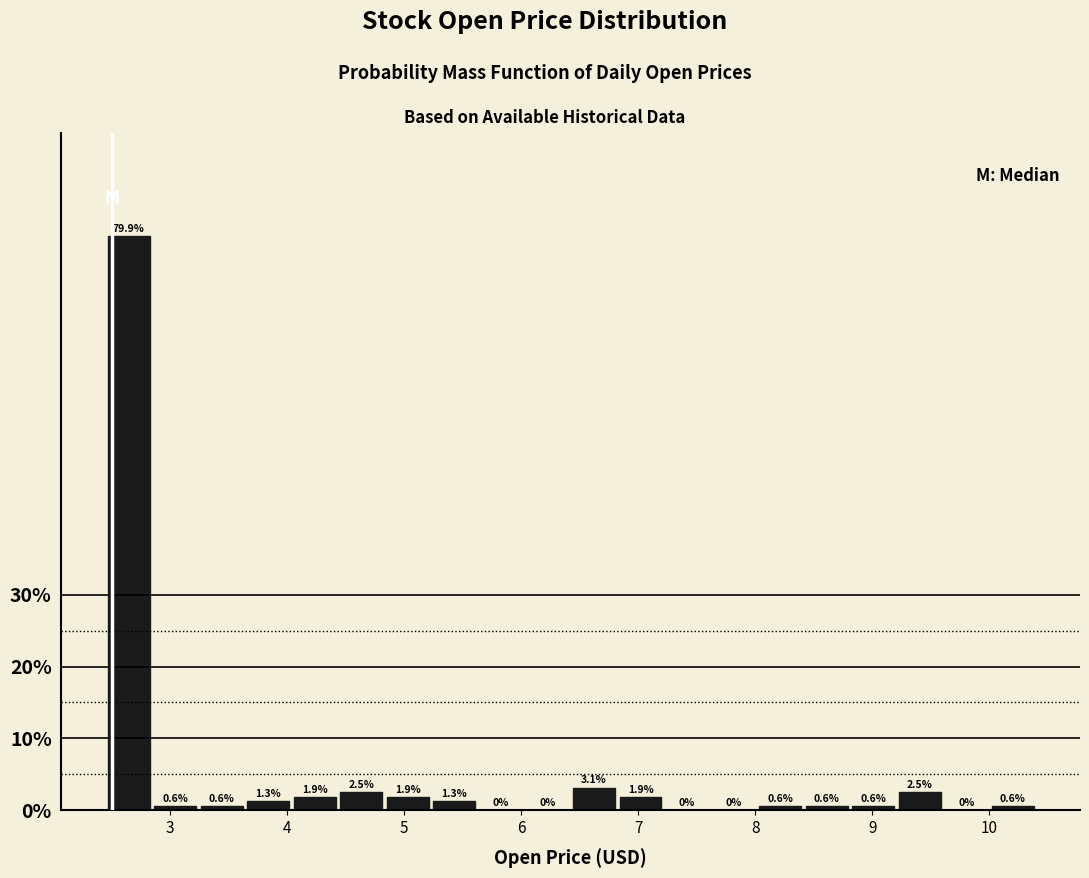

Read against the x-axis, roughly where is the centre of the tallest bar?

2.6